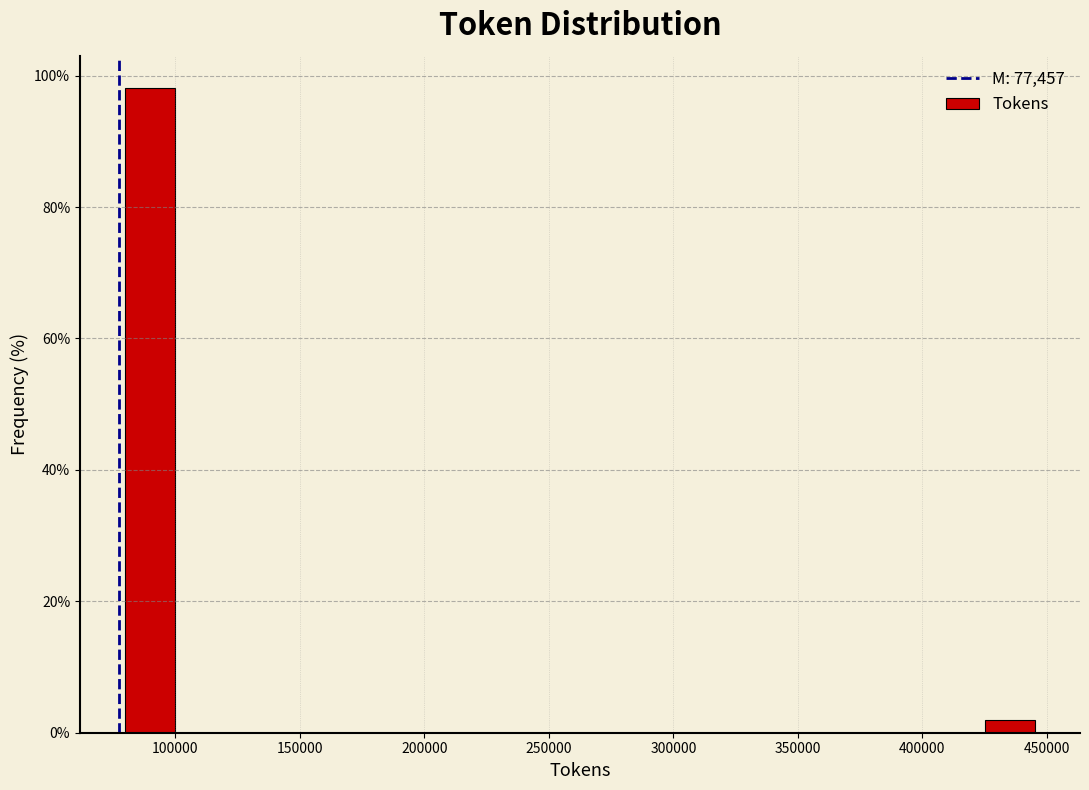

Reading left to right, transcribe this chart: for each bar, give the range it covers on the x-axis and its height. Neither the bar edges nor the heights are printed on the chart, so give them approximately, as read against the axes.

75000 to 100000: 98
100000 to 125000: 0
125000 to 150000: 0
150000 to 175000: 0
175000 to 200000: 0
200000 to 225000: 0
225000 to 250000: 0
250000 to 275000: 0
275000 to 300000: 0
300000 to 325000: 0
325000 to 350000: 0
350000 to 375000: 0
375000 to 400000: 0
400000 to 425000: 0
425000 to 450000: under 2